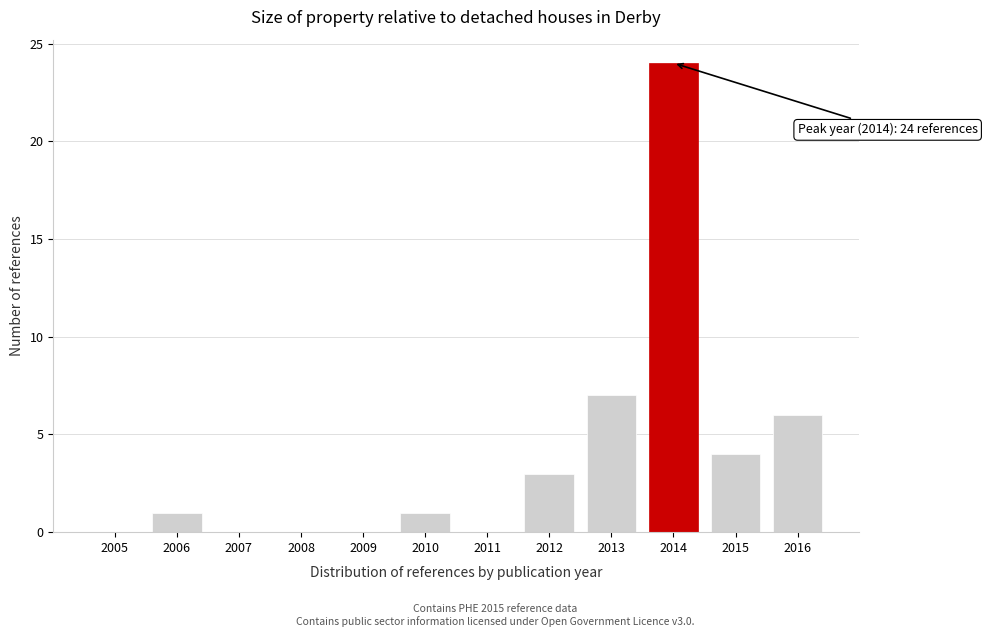

Reading right to left, extract all data points from this chart.

2016=6	2015=4	2014=24	2013=7	2012=3	2011=0	2010=1	2009=0	2008=0	2007=0	2006=1	2005=0